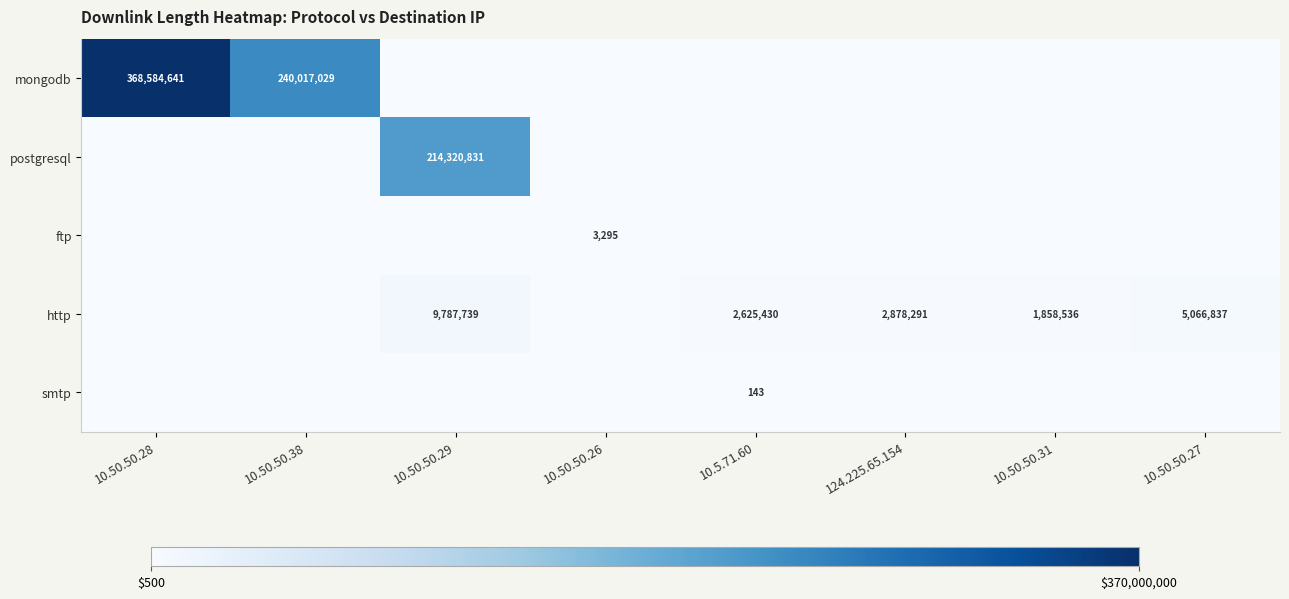

True or false: smtp has a value of 230 at 10.5.71.60.

False